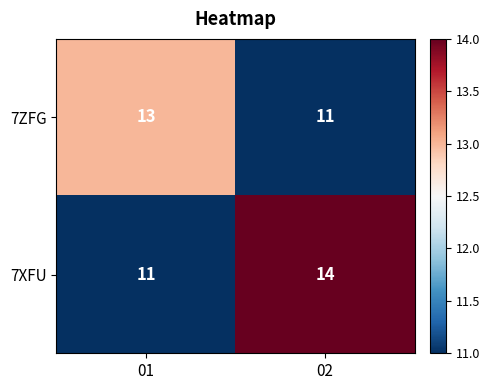

What is the lowest value of the 7ZFG series?

11